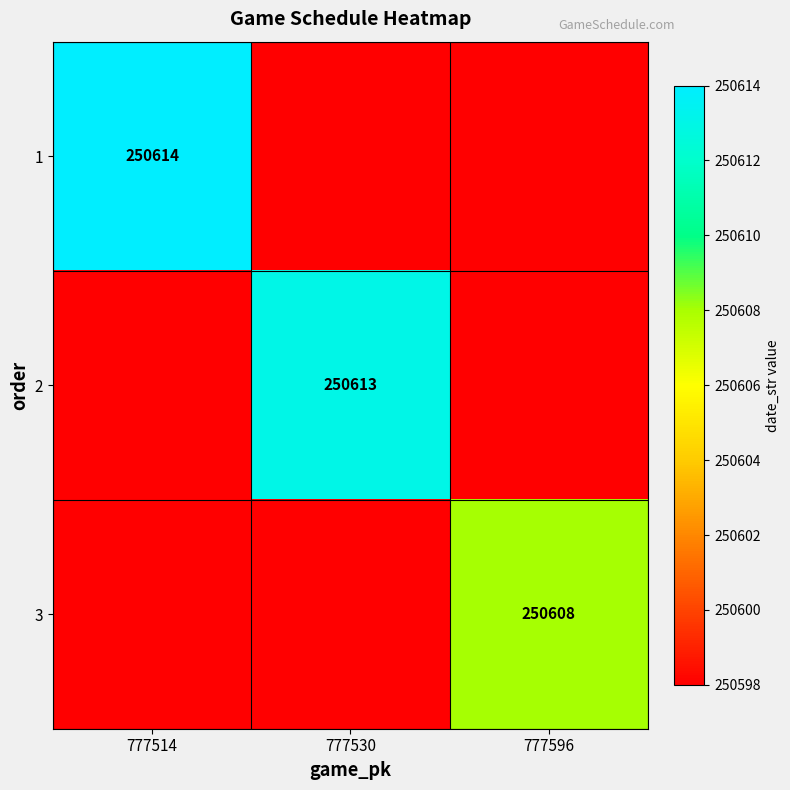

Is it true that 2 equals 250613 at 777530?

True